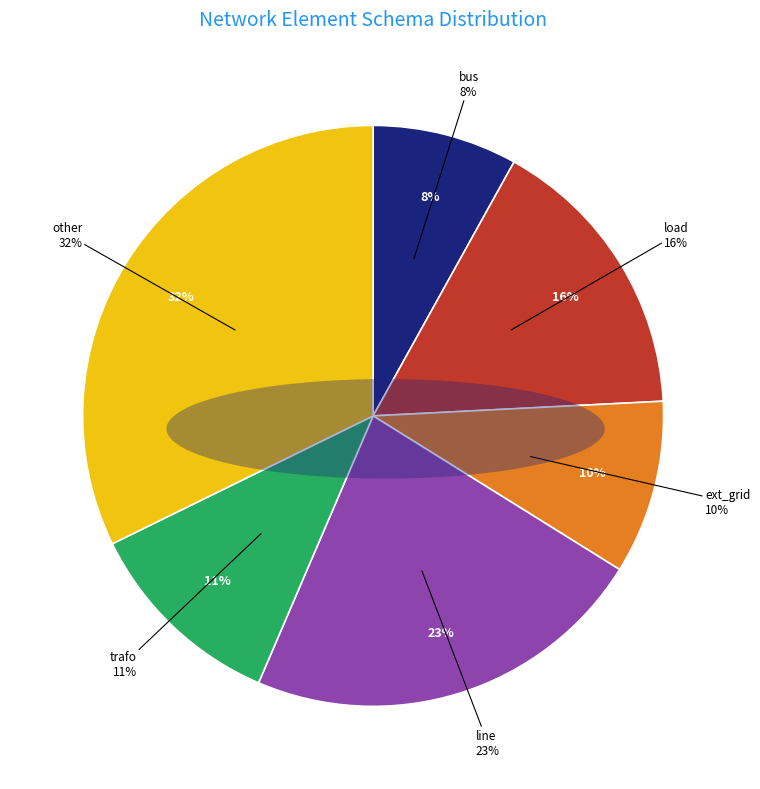

The load slice represents 4% of the pie. True or false?

False